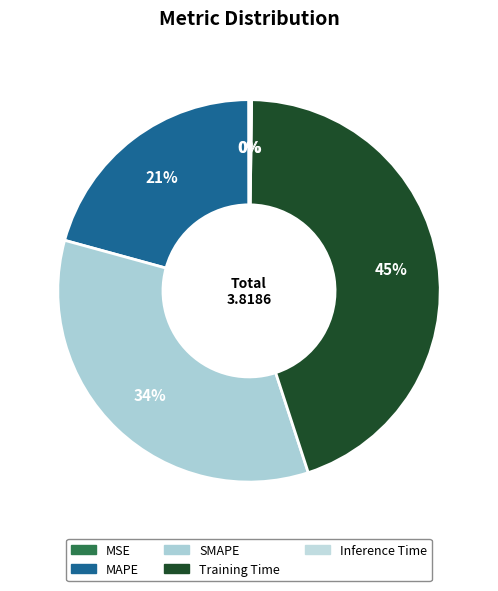

To the nearest percent, what percentage of the pie is SMAPE?

34%